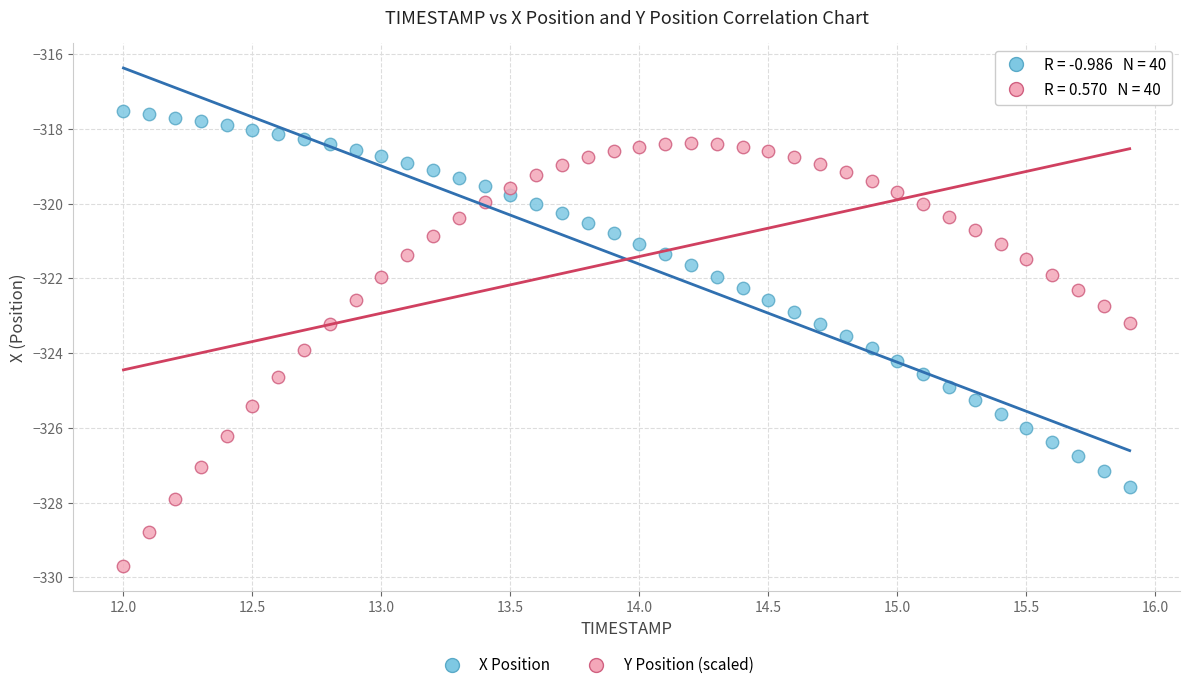

Which series has the largest Y range (max minus min)?

Y Position (scaled)